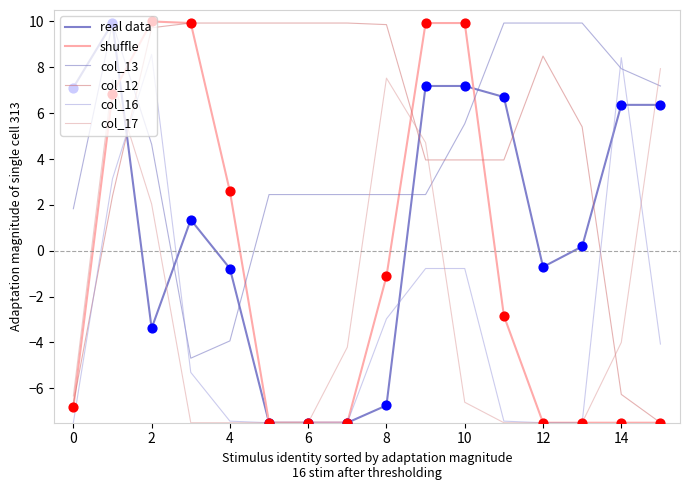

What are all the series names shown in the legend?

real data, shuffle, col_13, col_12, col_16, col_17